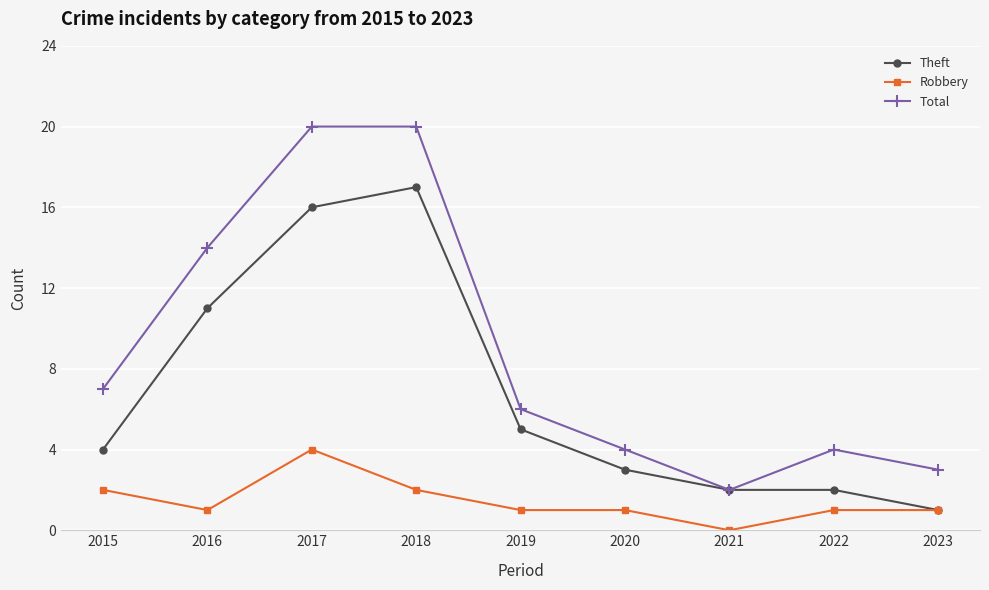

Which category has the lowest value in the Theft series?

2023